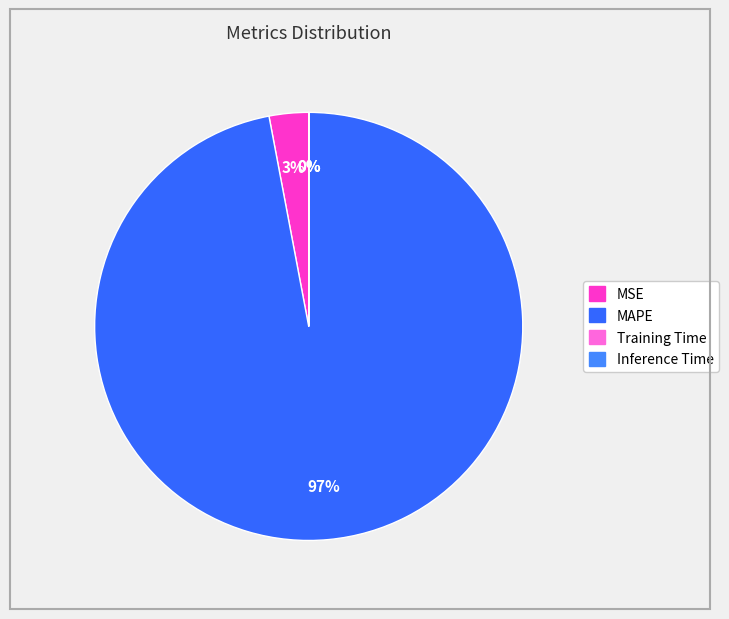

To the nearest percent, what portion does MSE represent?

3%